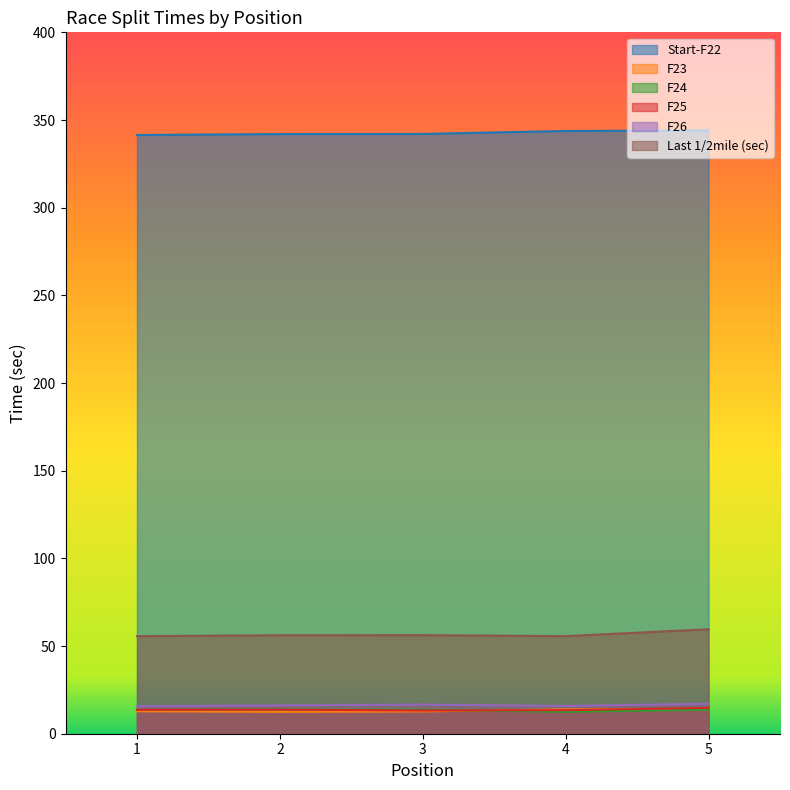

What are all the series names shown in the legend?

Start-F22, F23, F24, F25, F26, Last 1/2mile (sec)